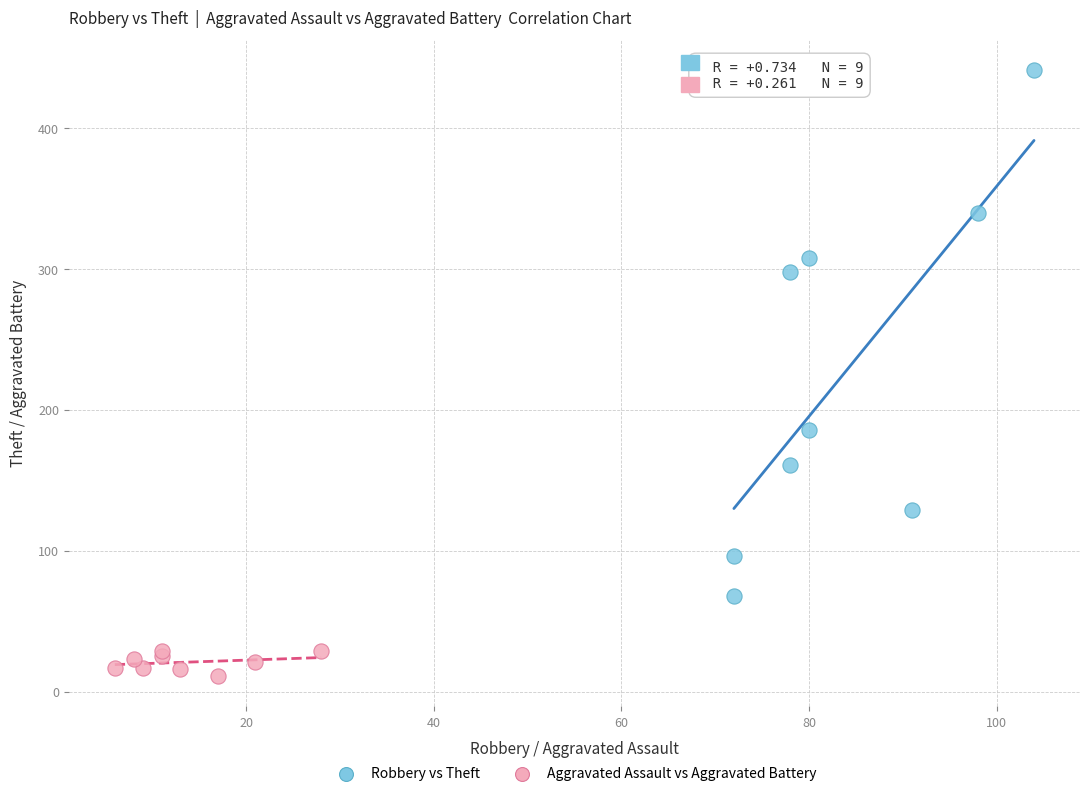

What are all the series names shown in the legend?

Robbery vs Theft, Aggravated Assault vs Aggravated Battery